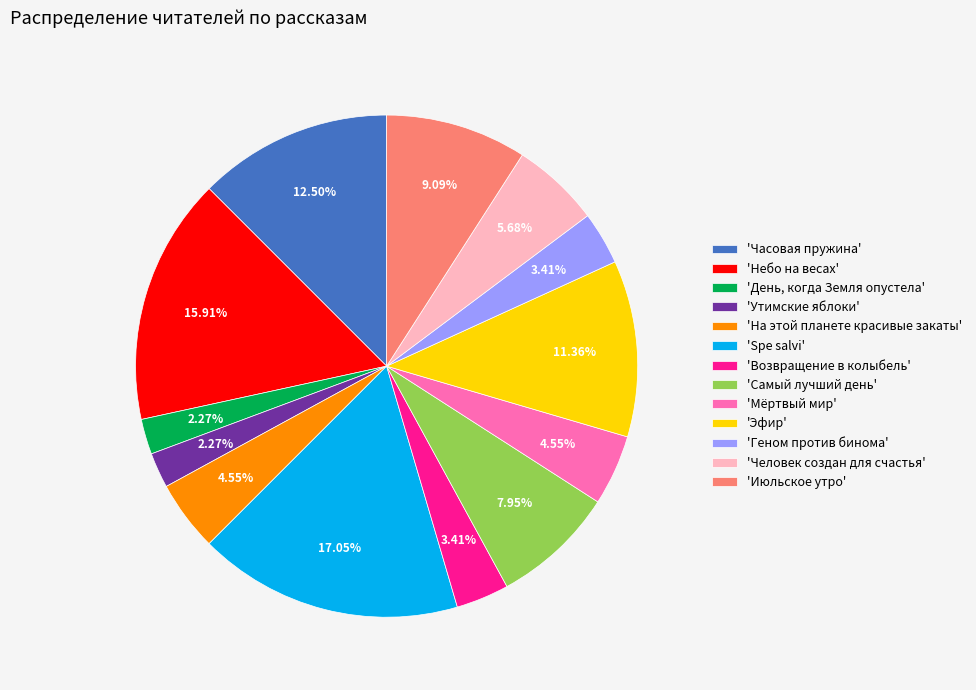

Which slice is the largest?

'Spe salvi'